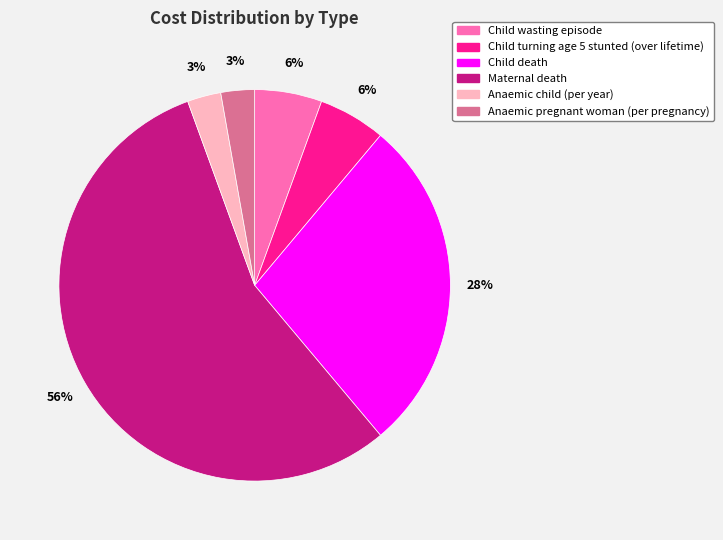

The Child death slice represents 28% of the pie. True or false?

True